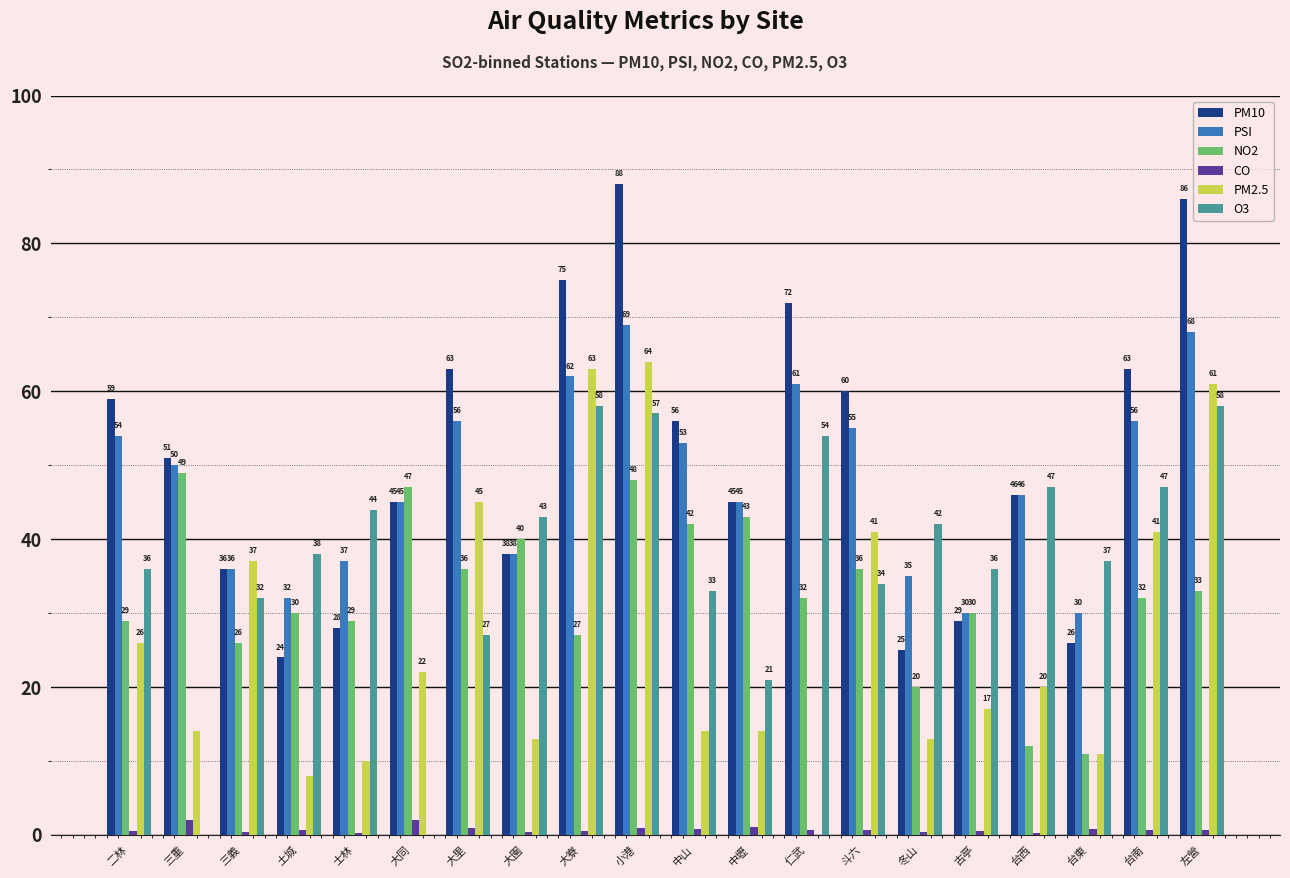

Is the value of NO2 at 仁武 greater than the value of PM10 at 斗六?

No